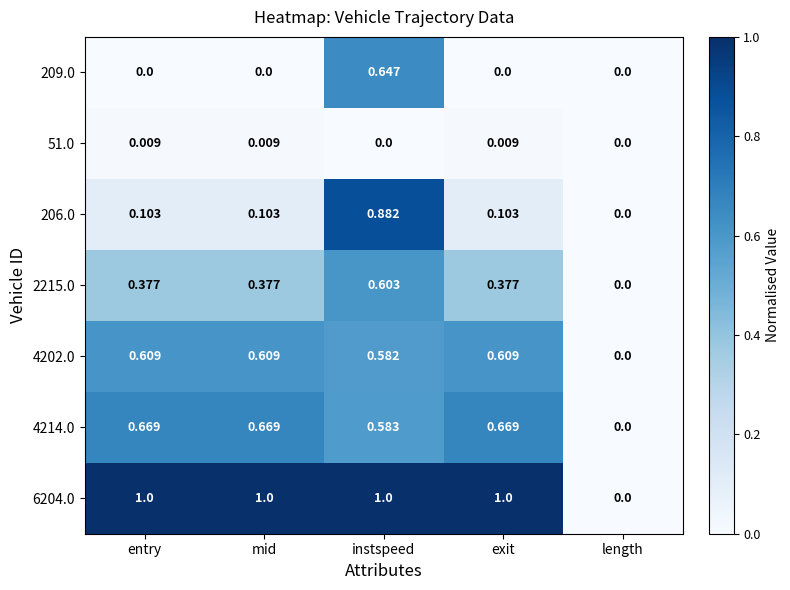

Which series has the widest spread of values?

6204.0